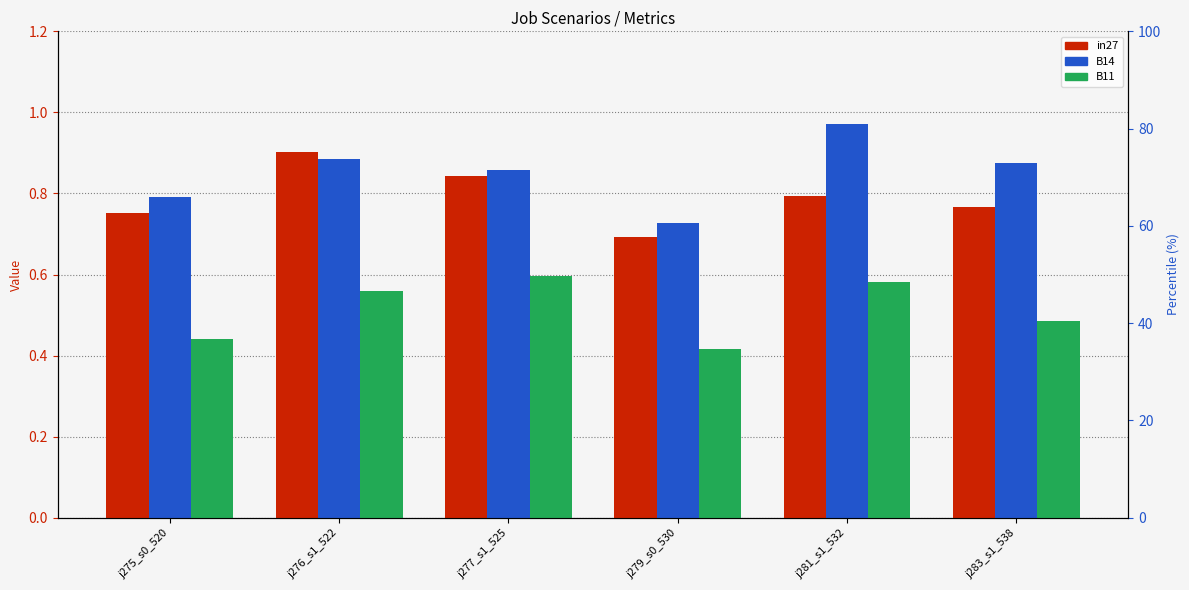

What is the label of the 5th bar from the right?

j276_s1_522